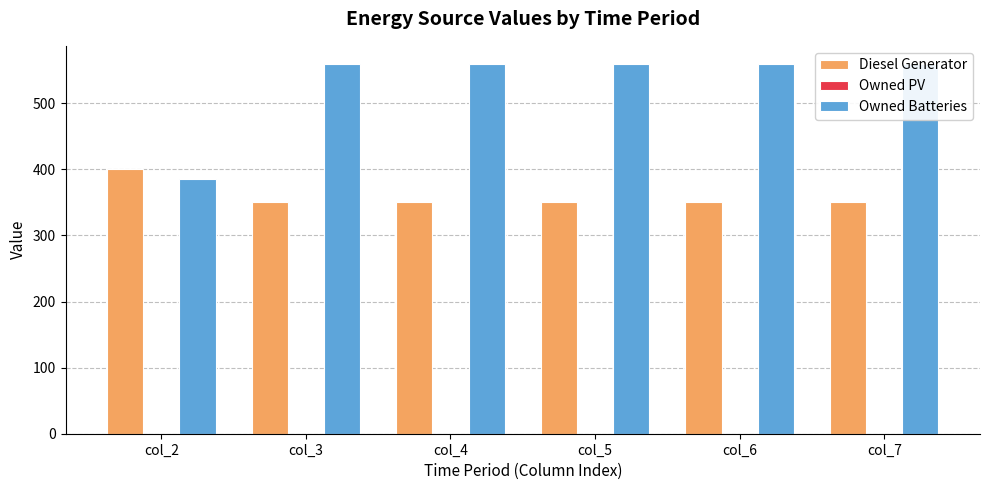

At which category is the sum across all series the highest?

col_3